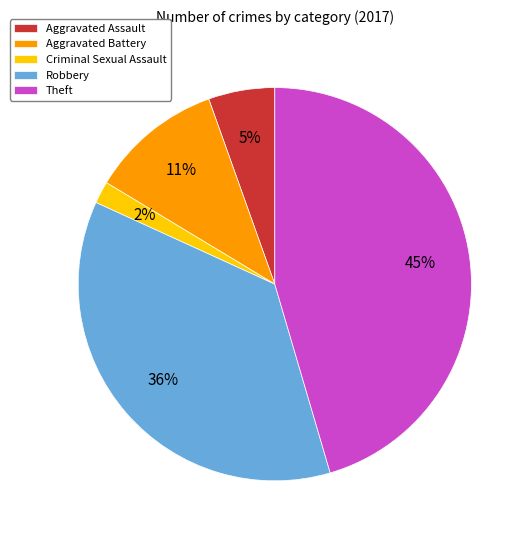

Which has a higher value, Theft or Aggravated Battery?

Theft